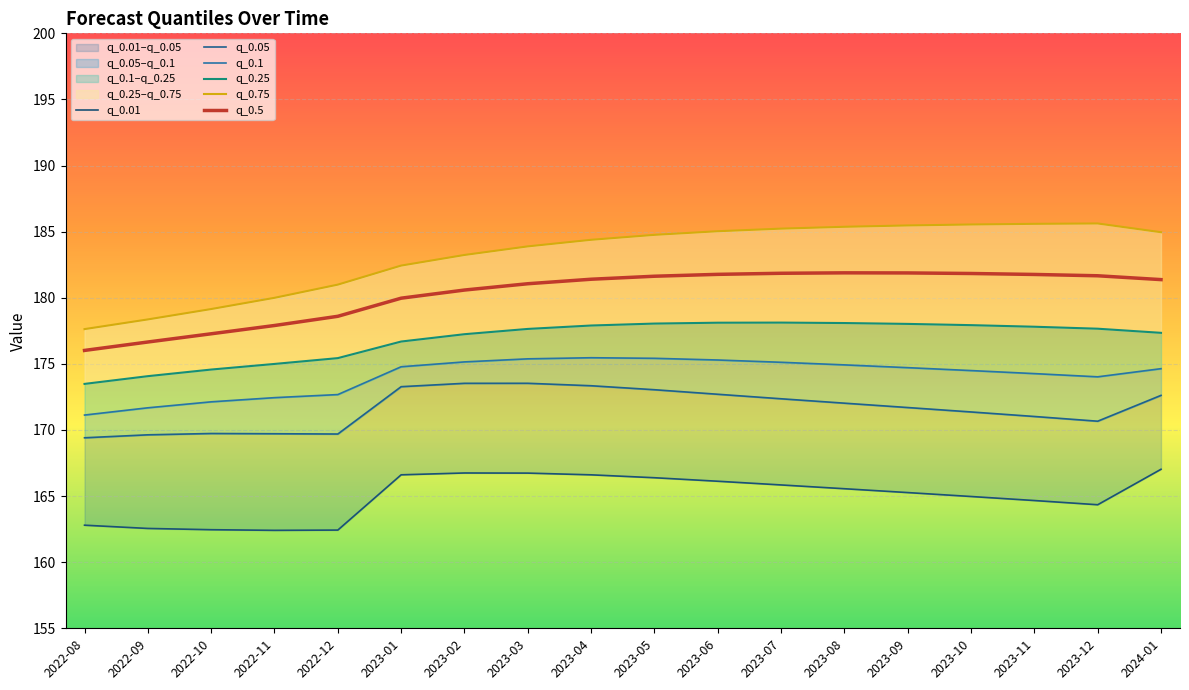

At how many categories does at least one series exceed 181?

13